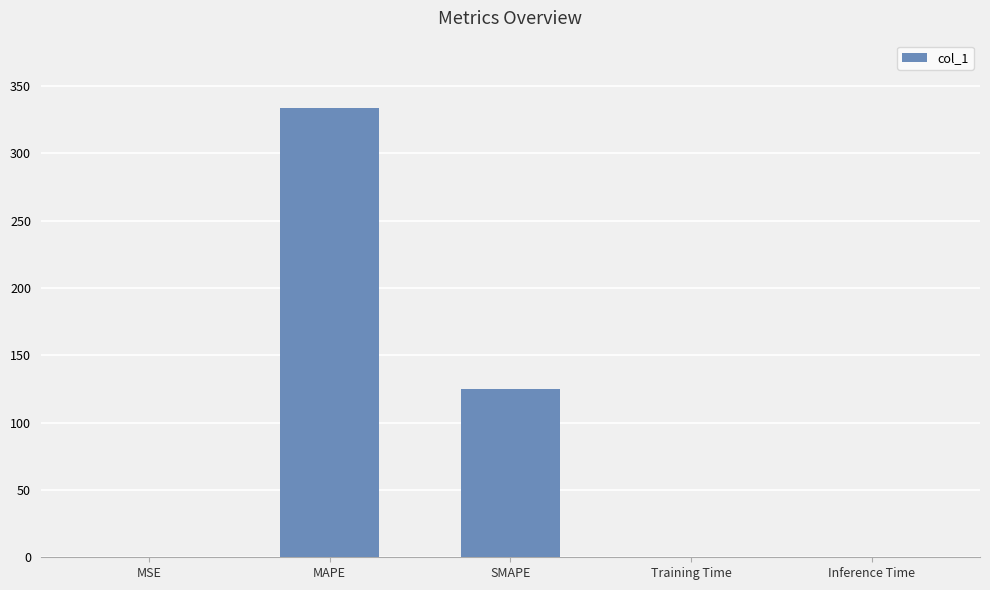

Between MAPE and SMAPE, which is larger?

MAPE